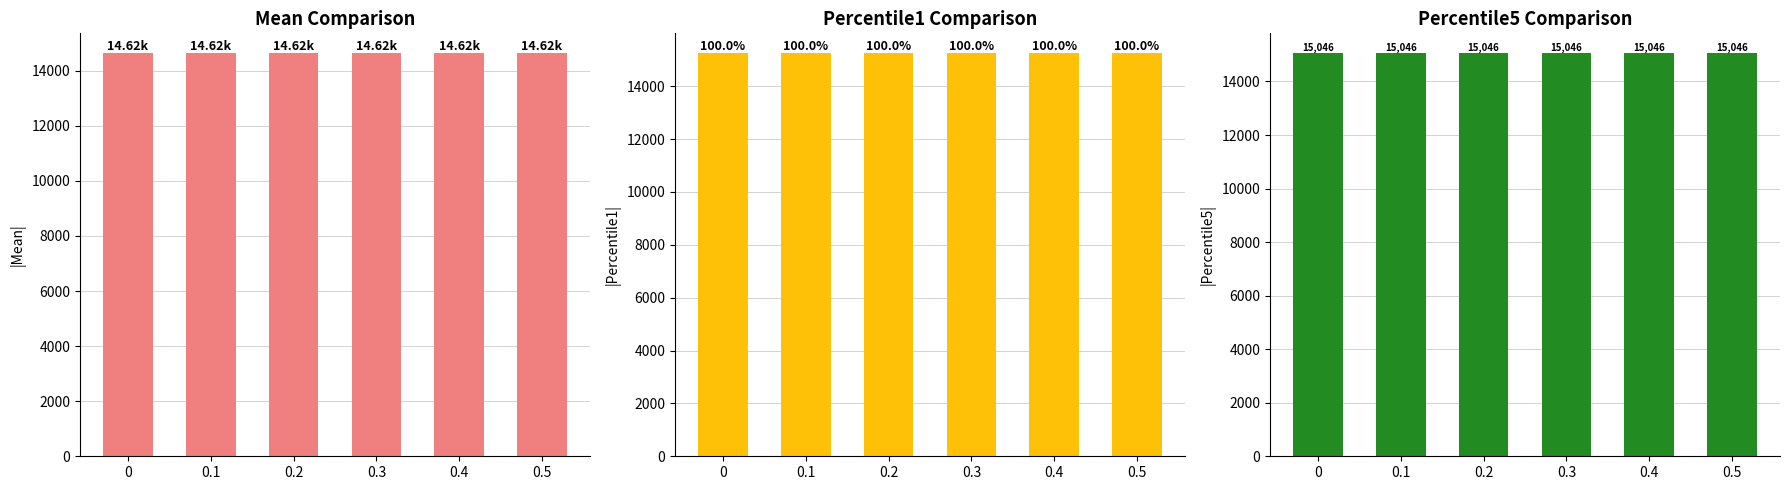

Which series has the largest total across all categories?

Percentile1